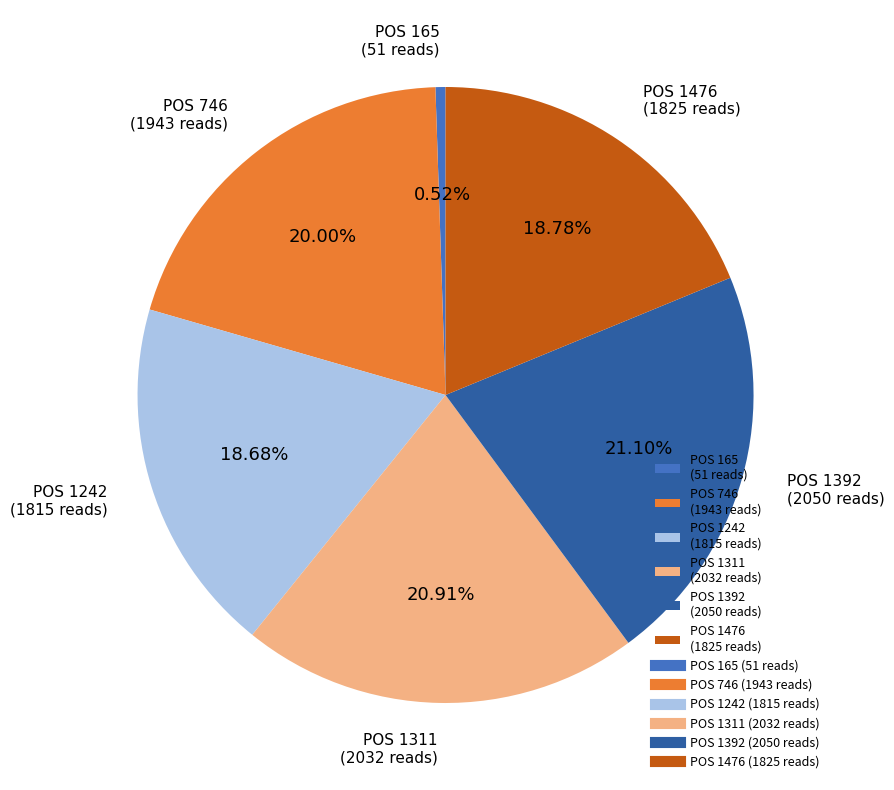

To the nearest percent, what is the difference between the largest and smallest slice percentages?

21%